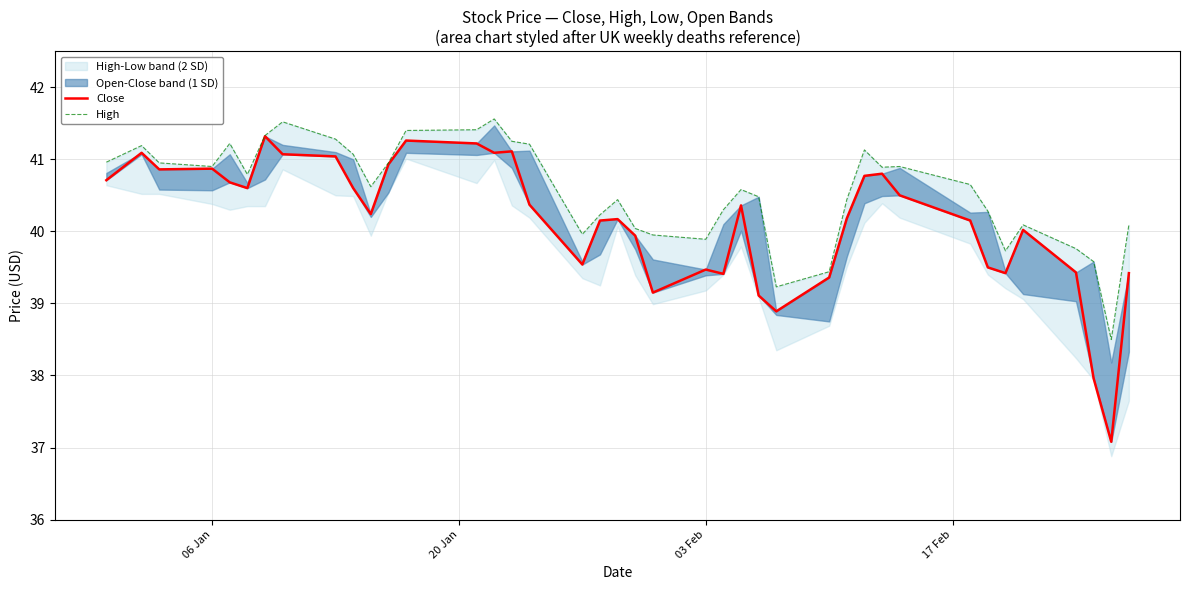

Which series has the largest total across all categories?

High